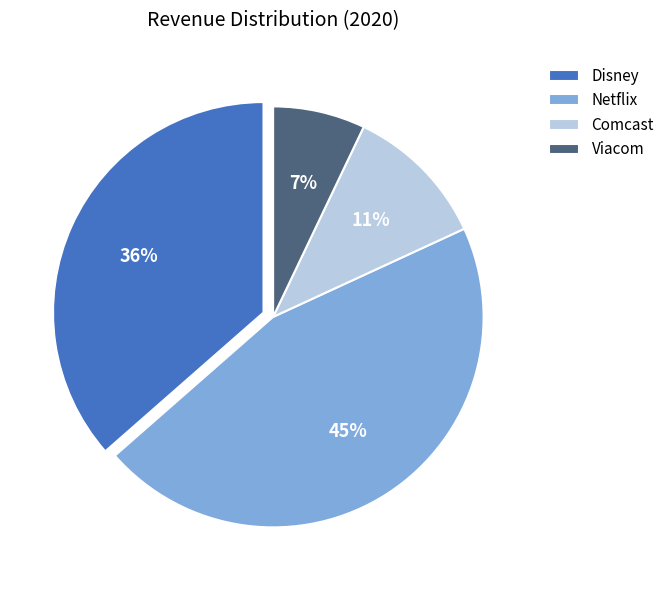

To the nearest percent, what is the average slice percentage?

25%